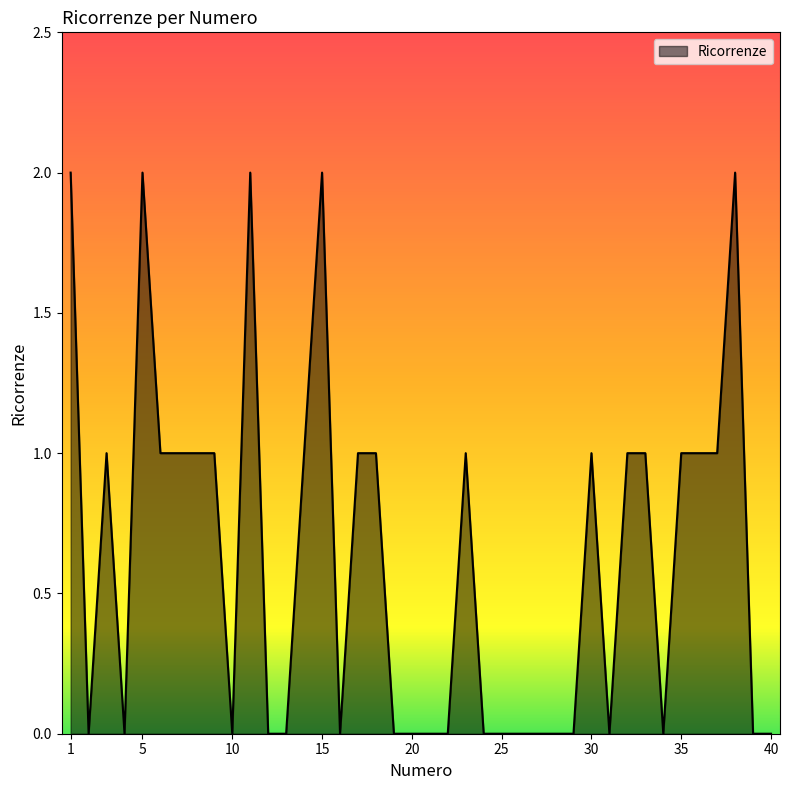

What is the sum of all values?

25